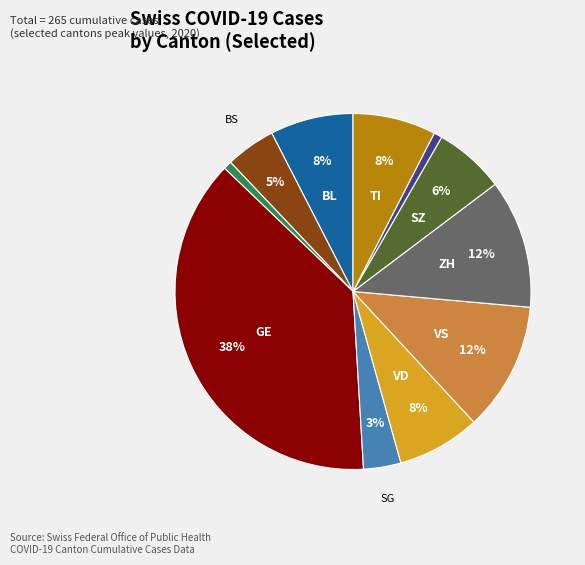

Count the number of slices in the pie.

11